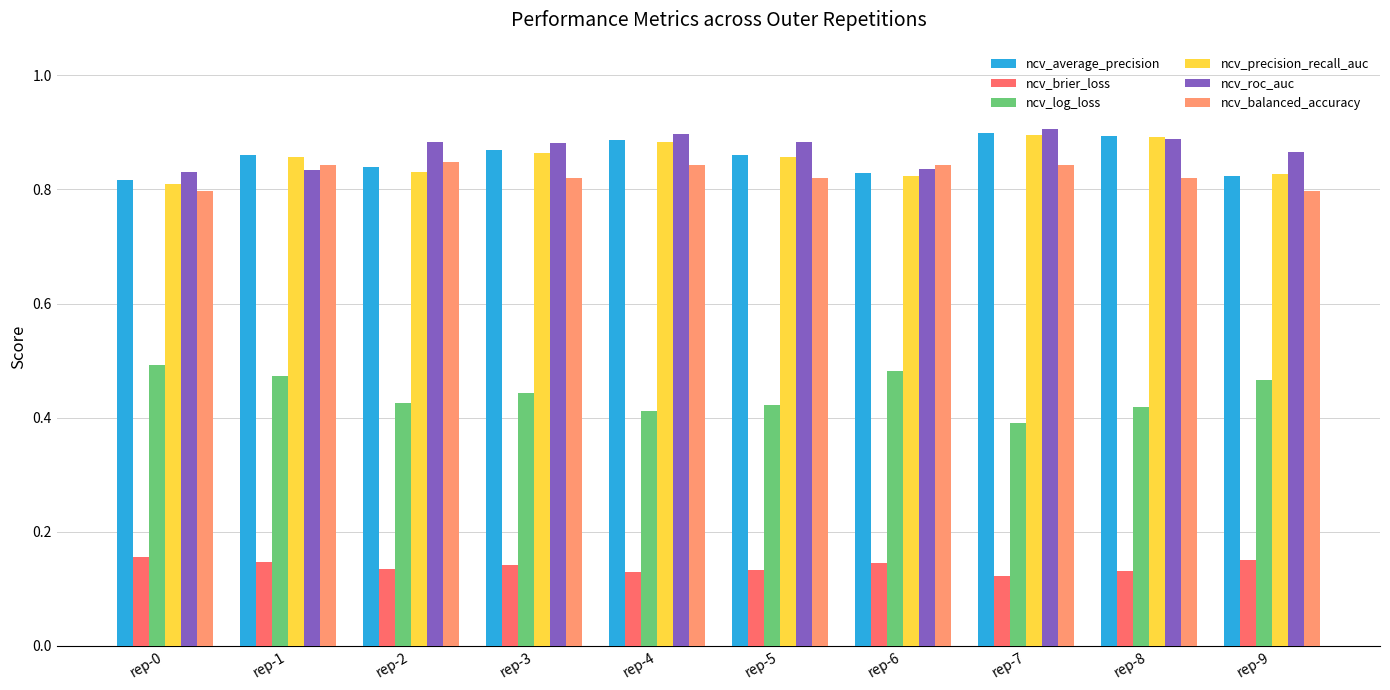

True or false: ncv_balanced_accuracy has a value of 0.3 at rep-0.

False